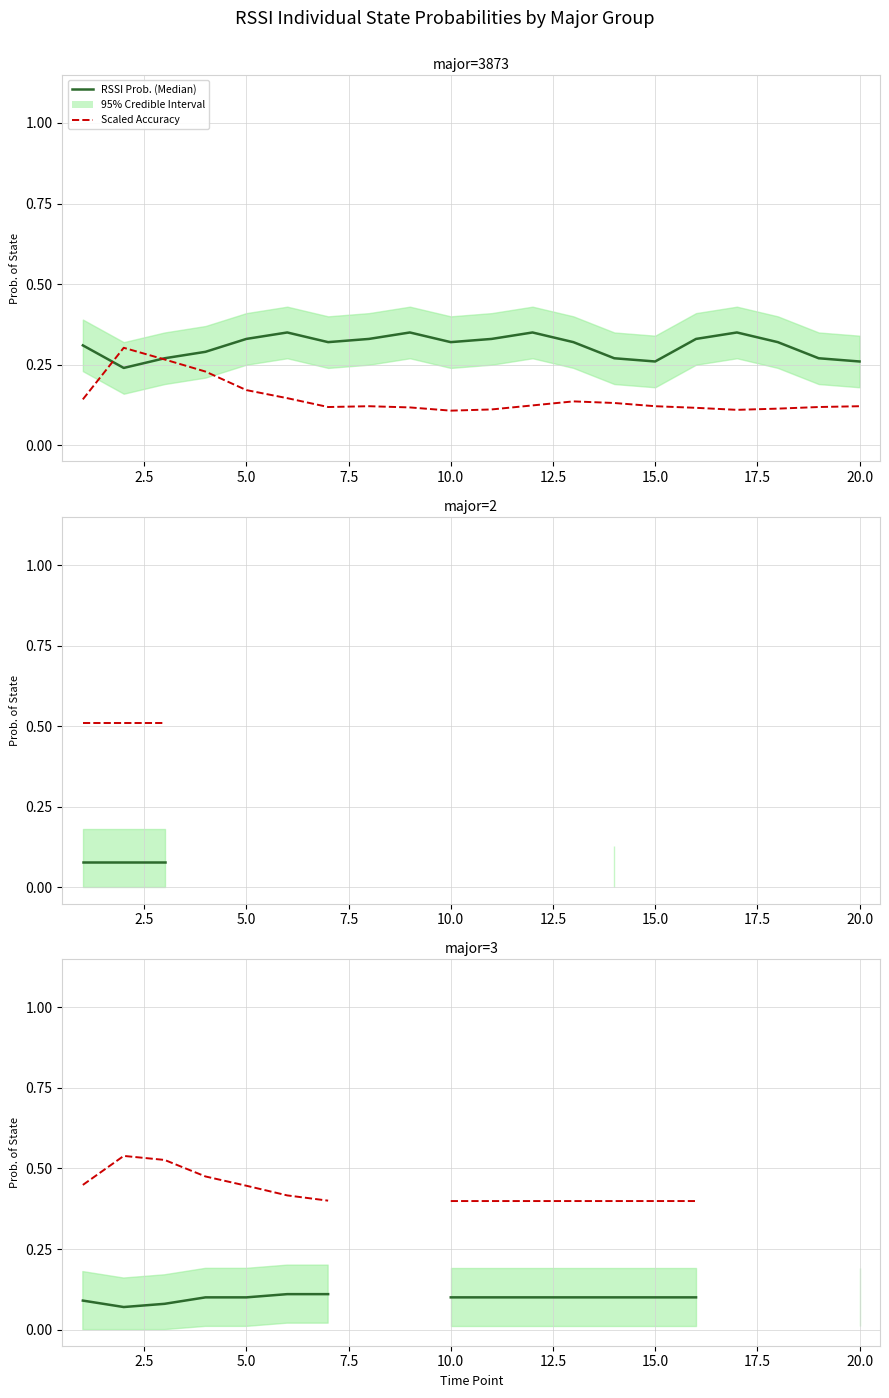

How many lines are shown in the chart?

2